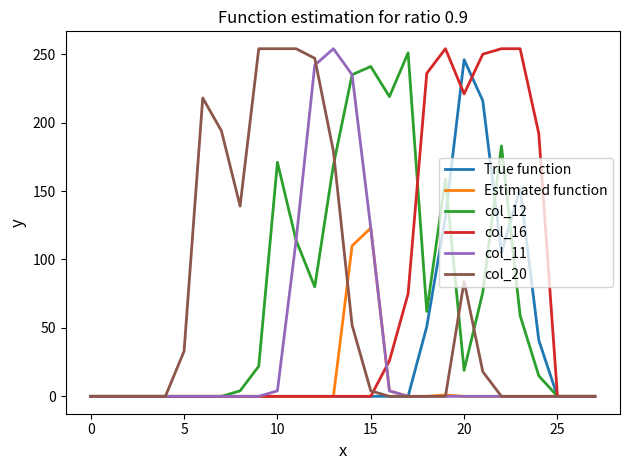

At which label does True function reach its peak?

20